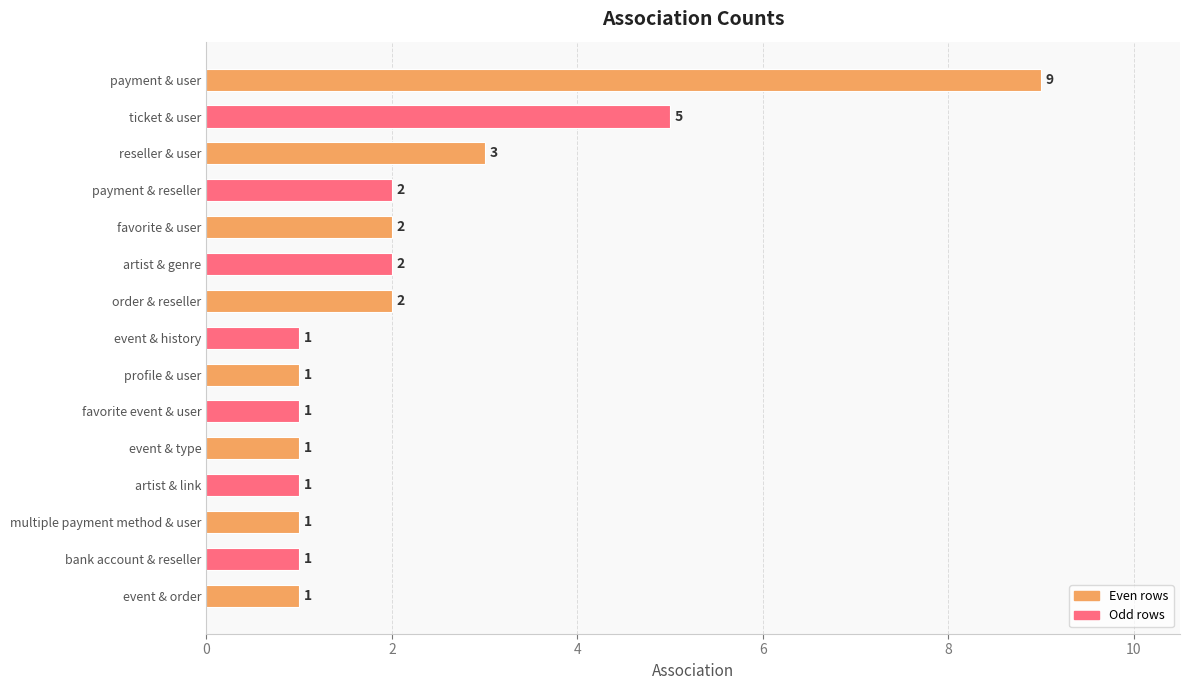

What is the sum of all values?

33